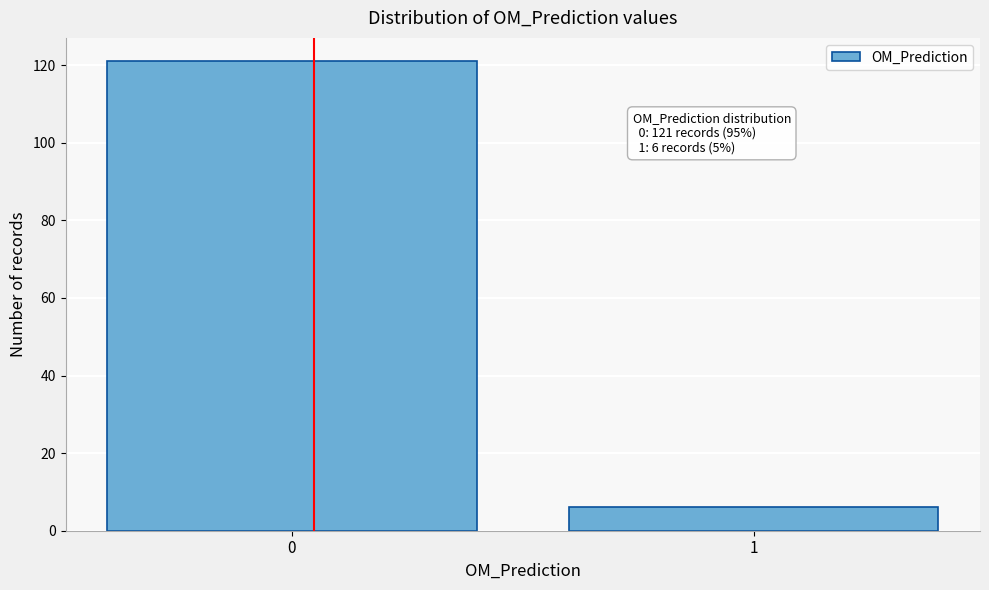

Reading right to left, what are all the values shown in this chart?

1=6	0=121